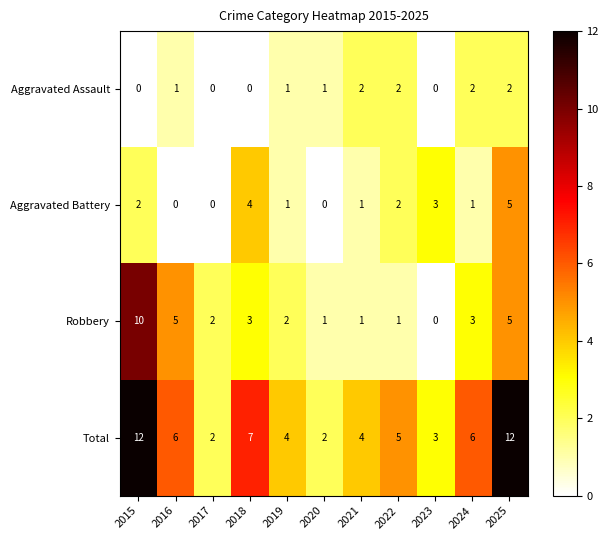

Count the Total values in the range 3 to 7.

7